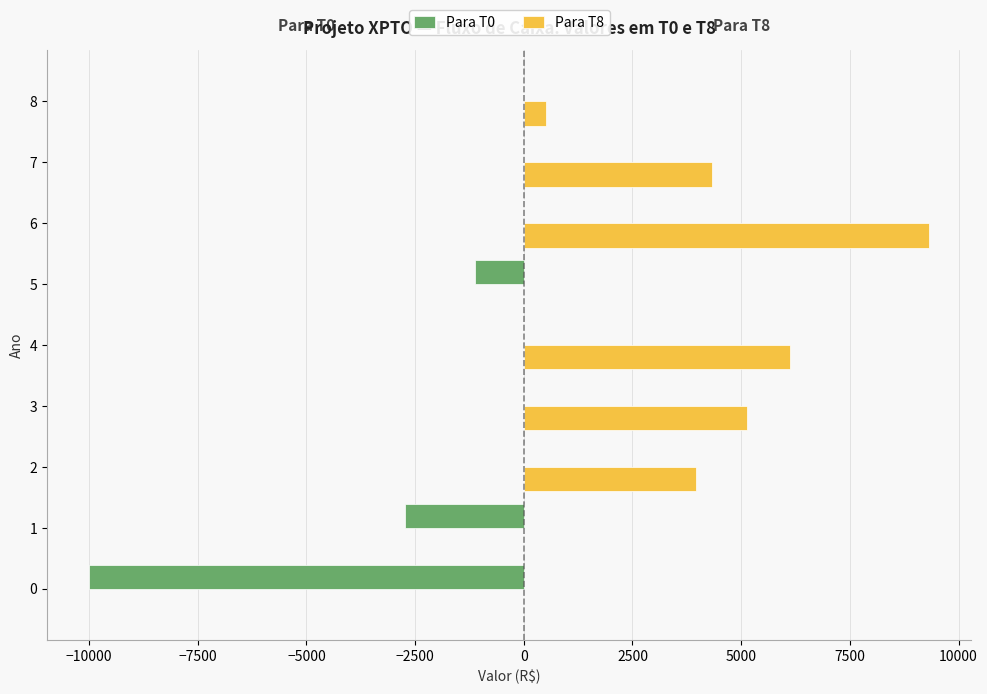

What is the maximum value for Para T8?

9331.2